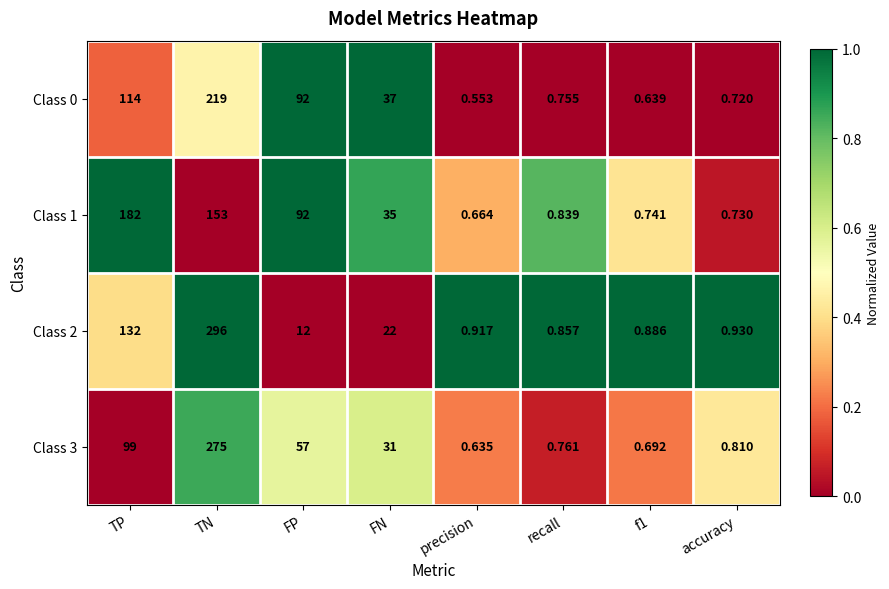

Is the value of Class 0 at f1 greater than the value of Class 3 at accuracy?

No